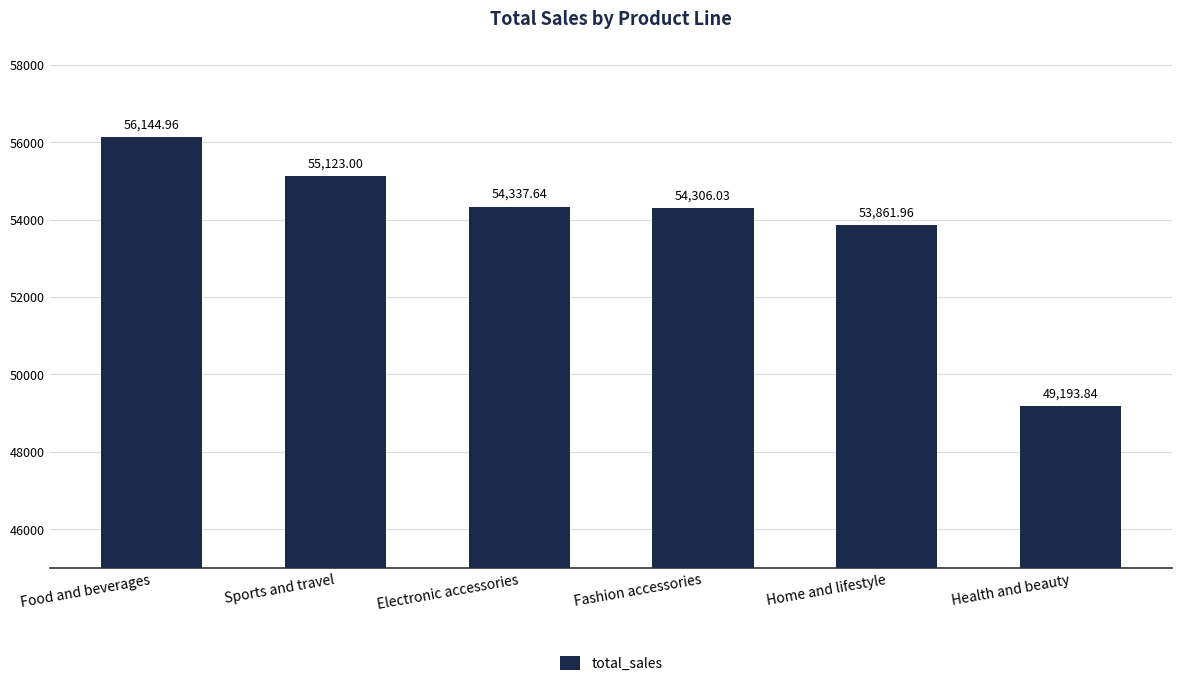

Which label corresponds to the smallest value in the chart?

Health and beauty